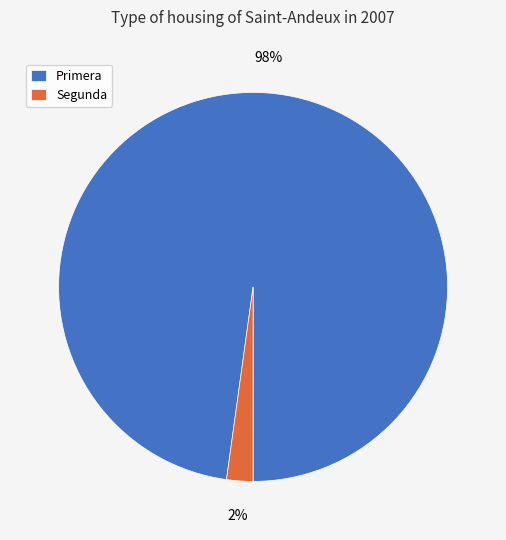

Count the number of slices in the pie.

2